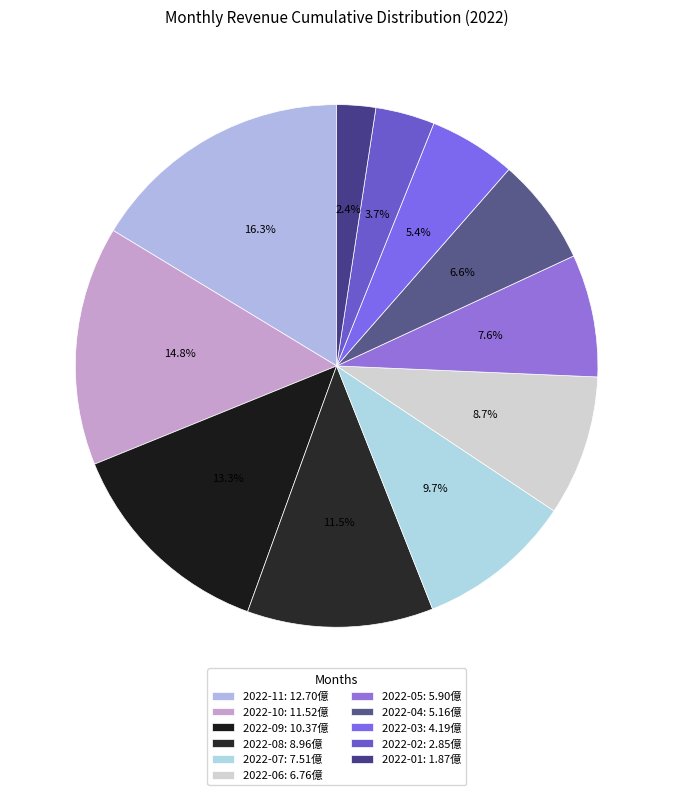

What percentage is the 2022-10 slice, to the nearest percent?

15%